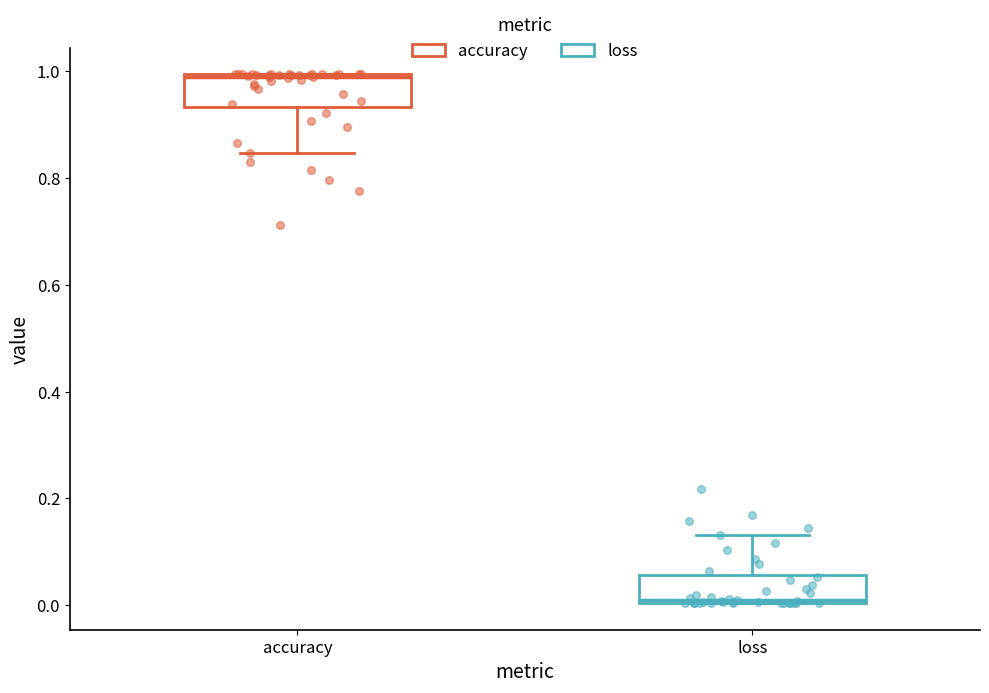

Which box's median line is the lowest?

loss